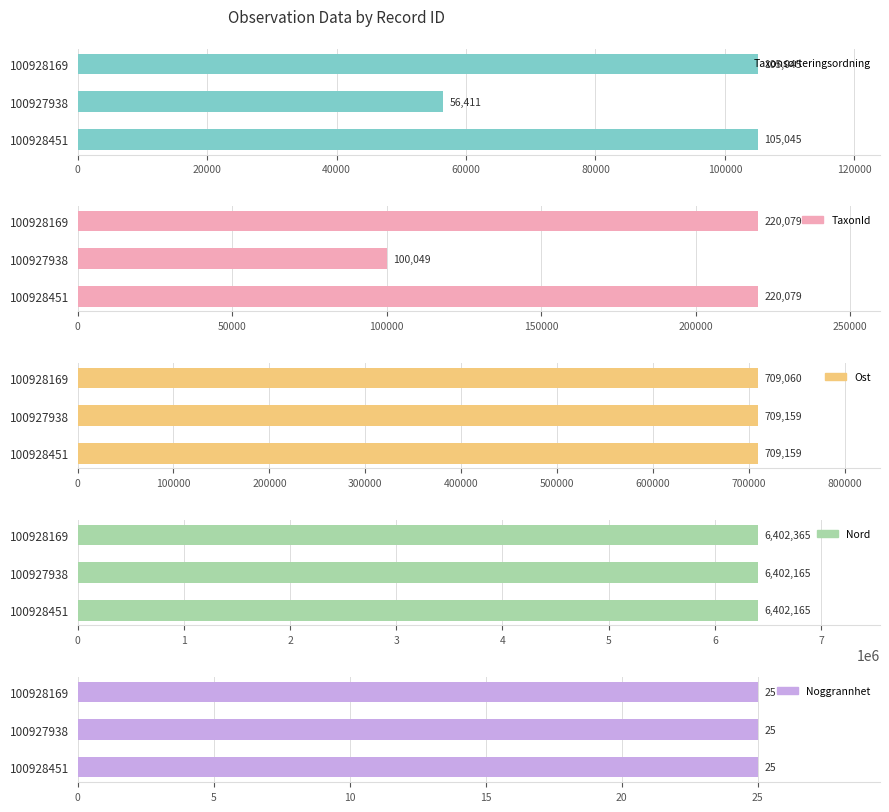

Between 40000 and 0, which is larger?

40000